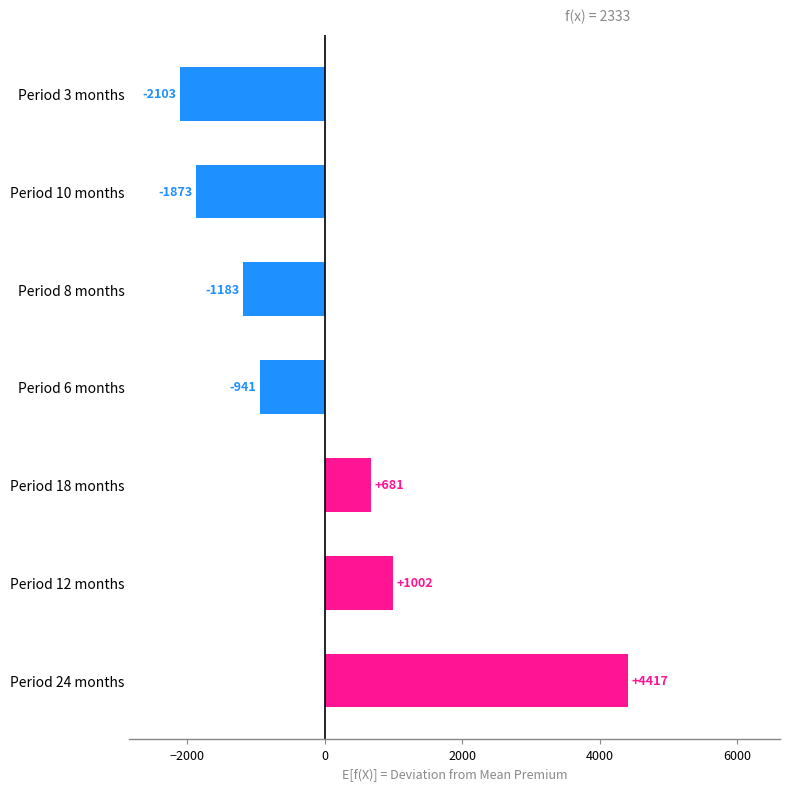

Rank the categories by value from highest to lowest.

Period 24 months, Period 12 months, Period 18 months, Period 6 months, Period 8 months, Period 10 months, Period 3 months